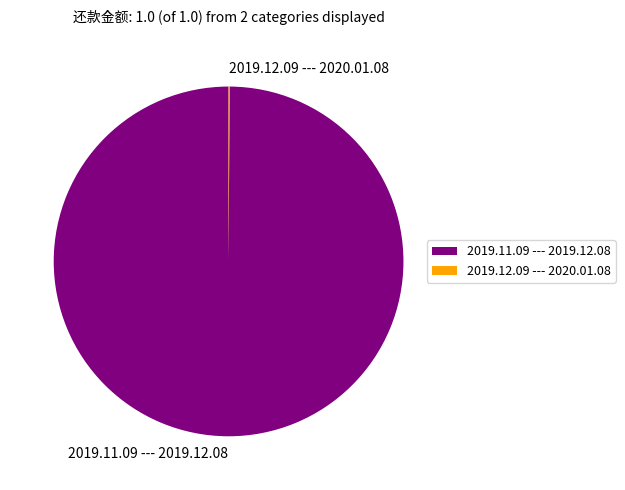

What is the largest slice in the pie chart?

2019.11.09 --- 2019.12.08